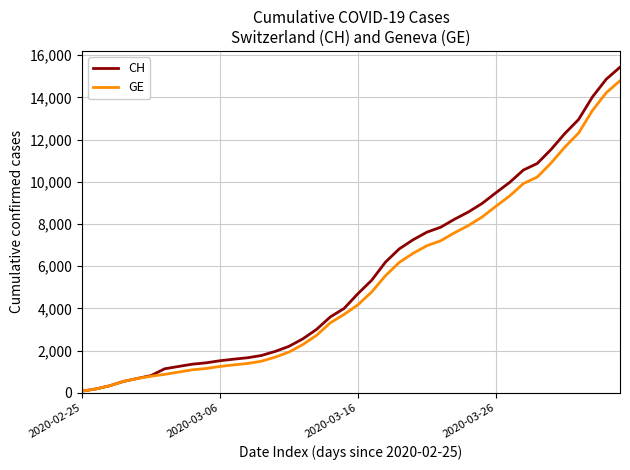

What is the greatest value displayed?

15433